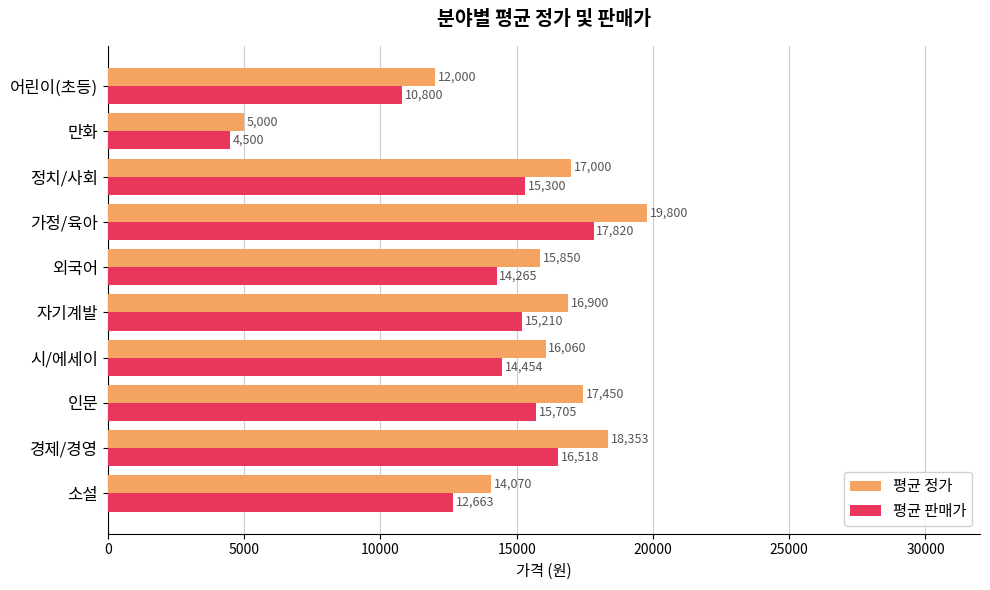

At which category does the chart reach its peak across all series?

가정/육아